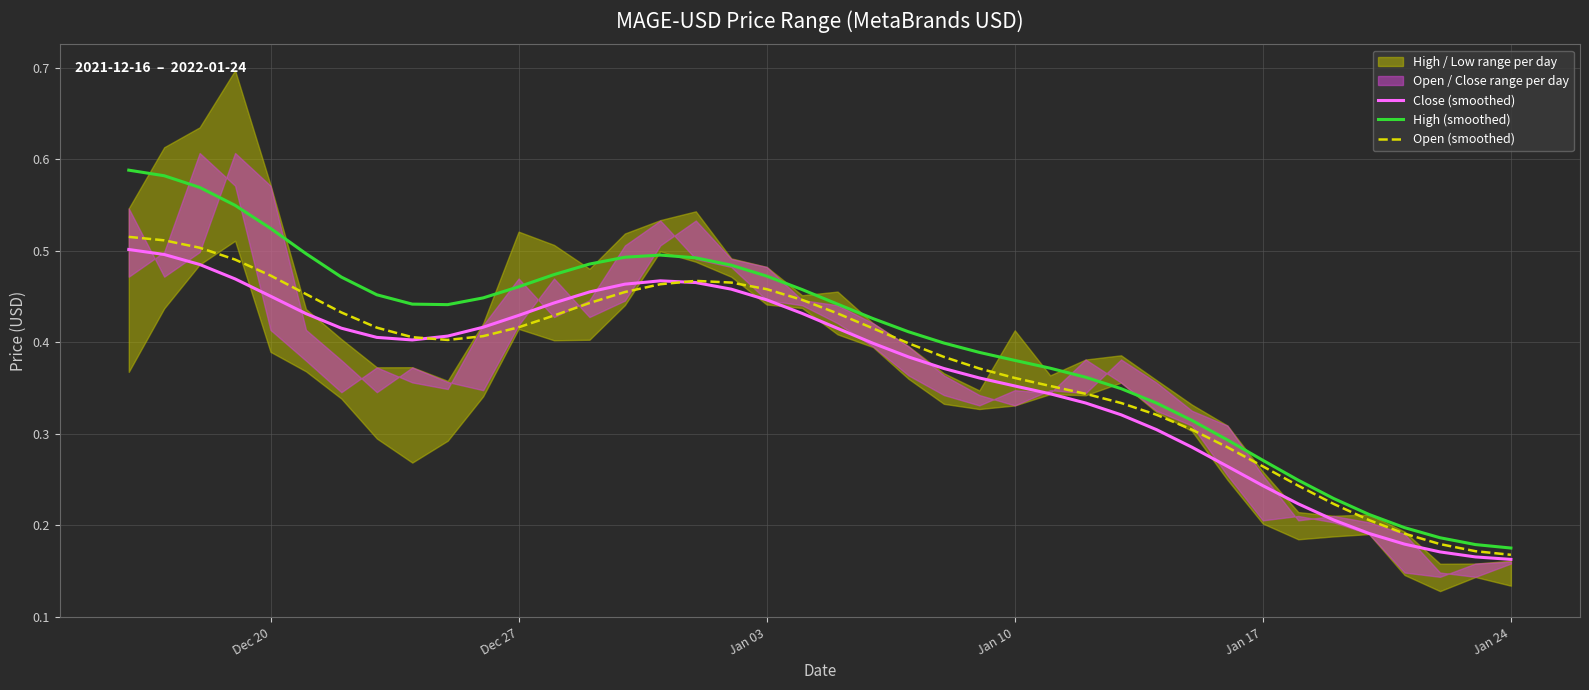

Is it true that Close (smoothed) equals 0.1 at Jan 17?

False